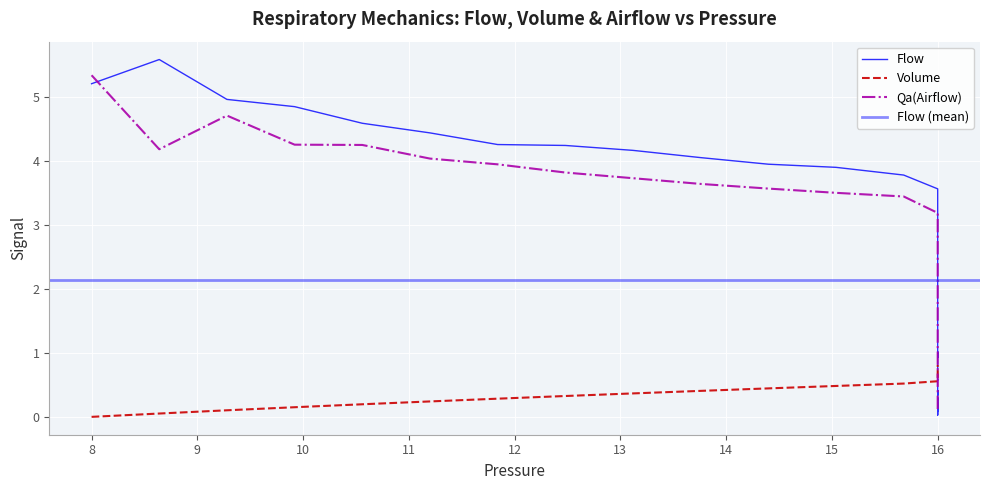

What is the difference between the second highest and second lowest values in the Qa(Airflow) series?

4.6